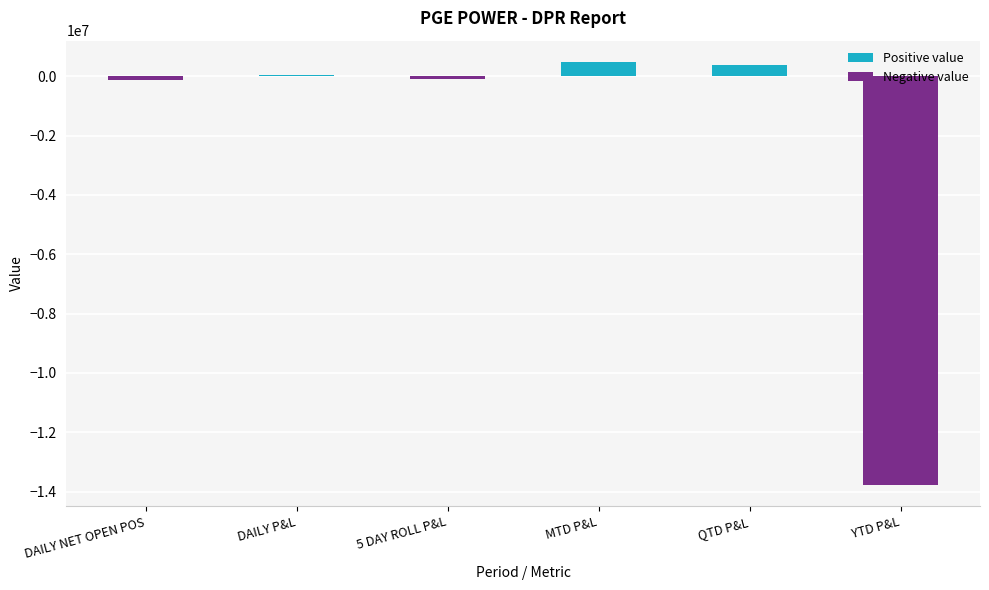

The value at YTD P&L is -13778629.6. True or false?

True